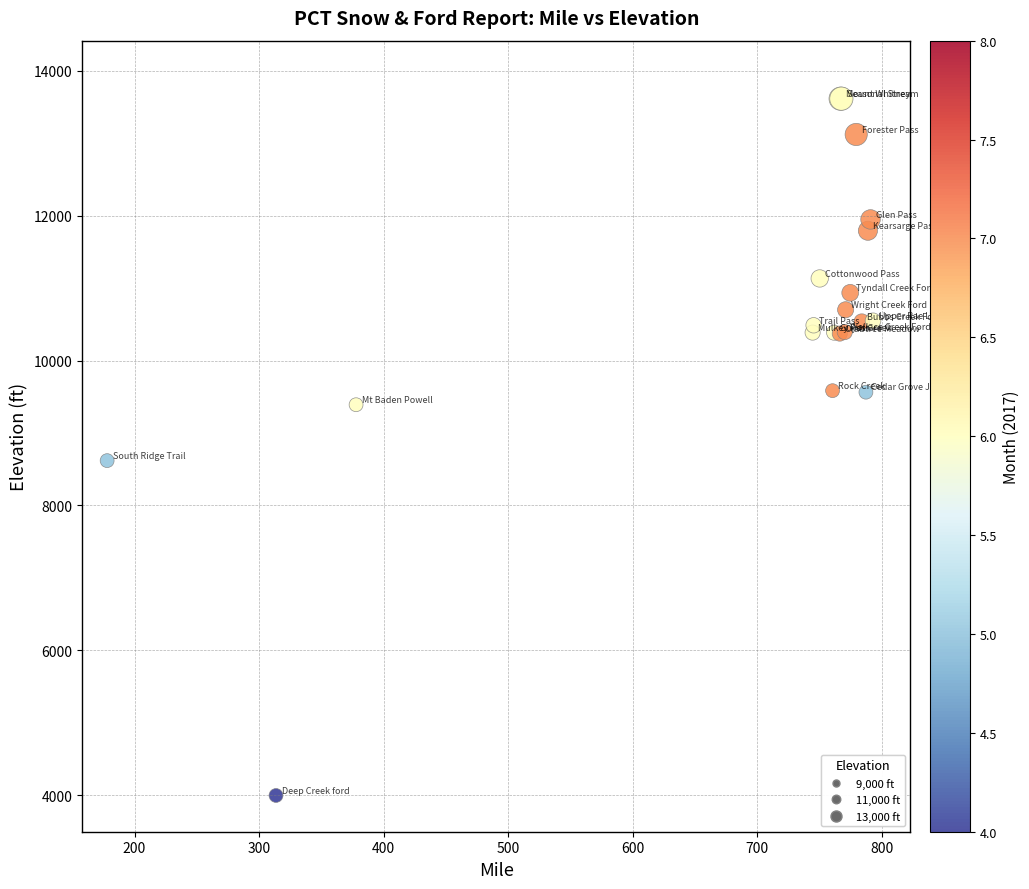

What Y value in the scatter plot is closest to 8806?

8619